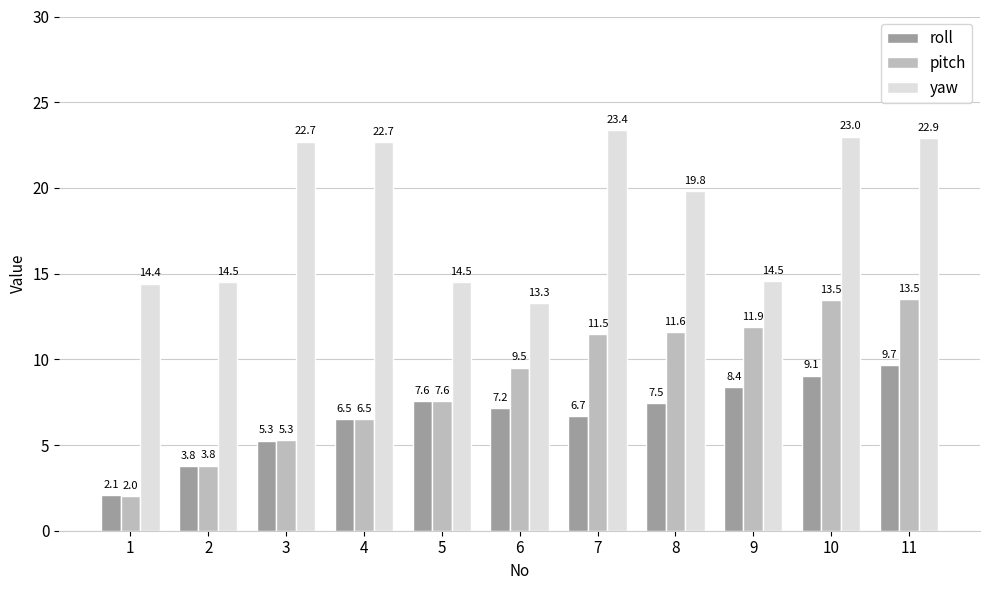

How many values in the pitch series are below 9?

5